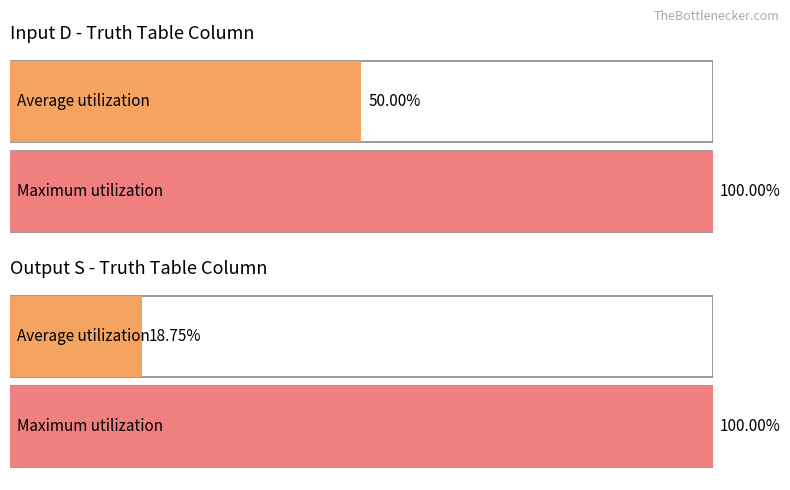

Count the number of data series in this chart.

2